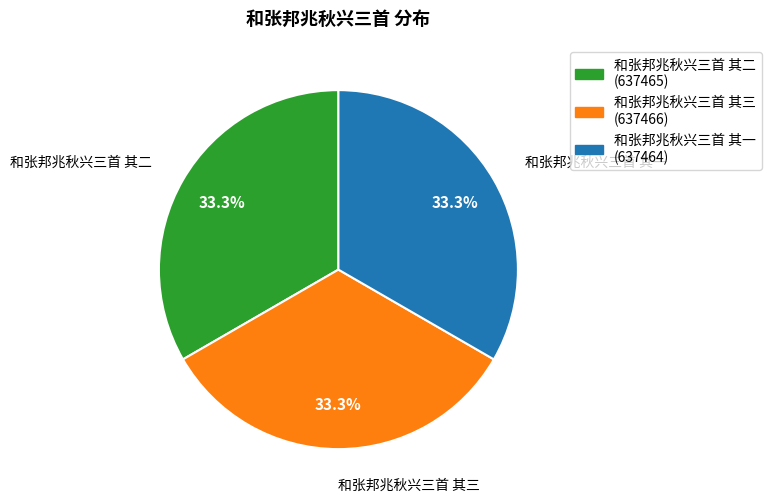

Approximately how many times larger is the value at 和张邦兆秋兴三首 其一 compared to 和张邦兆秋兴三首 其三?

1.0